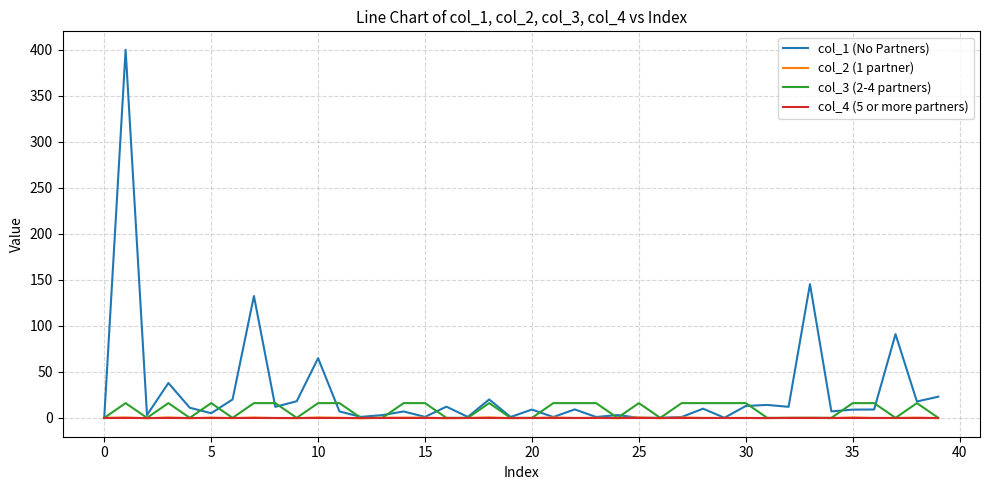

Which series has the largest total across all categories?

col_1 (No Partners)